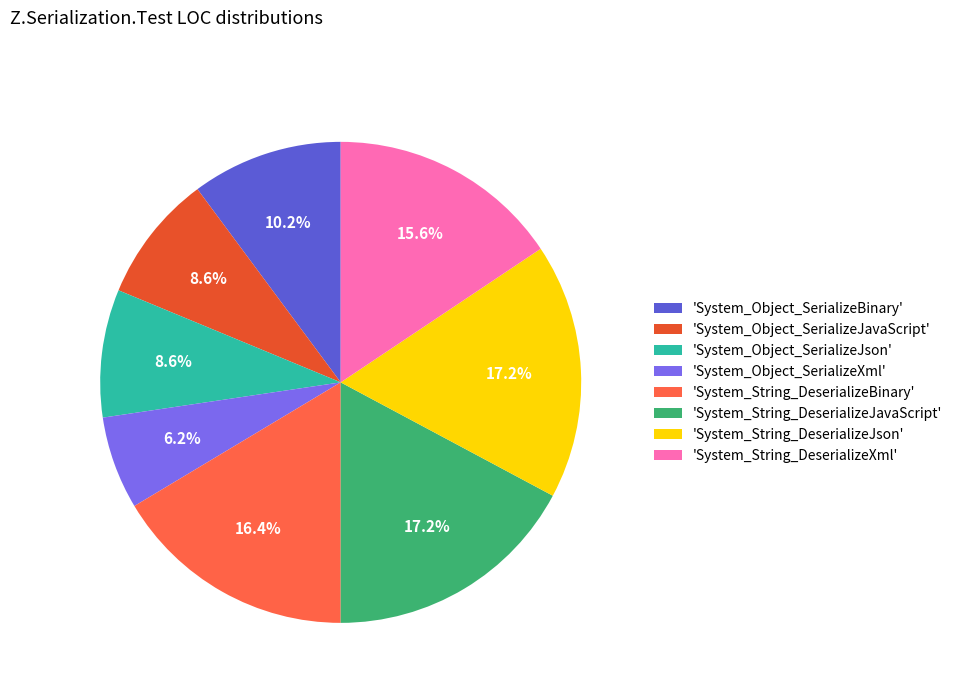

Which slice is the smallest?

'System_Object_SerializeXml'